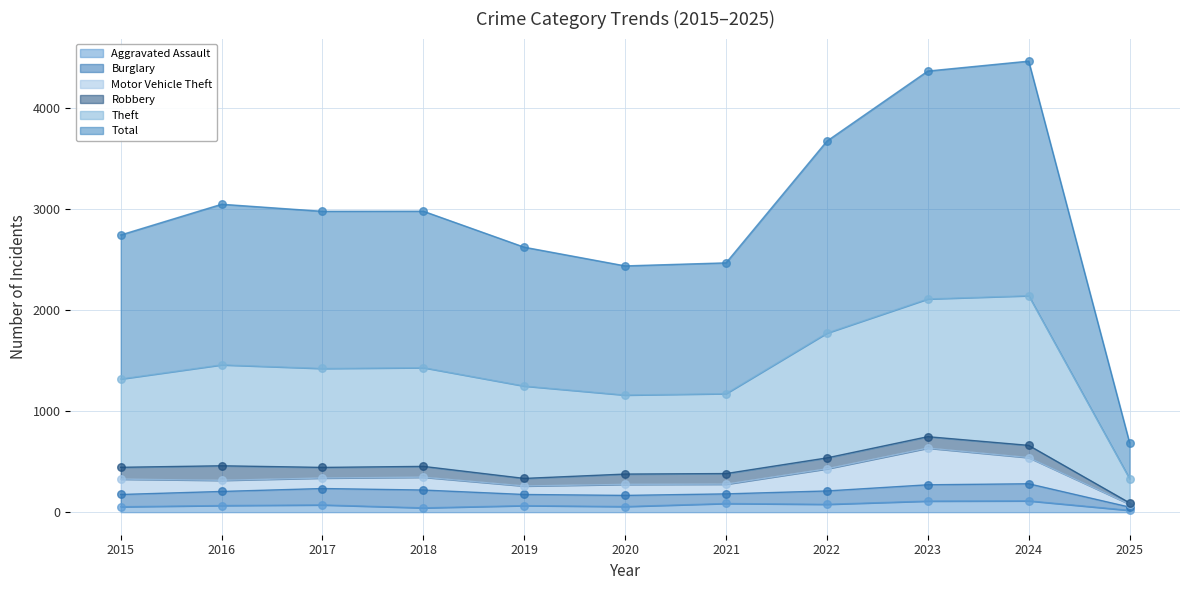

What is the maximum value for Aggravated Assault?

112